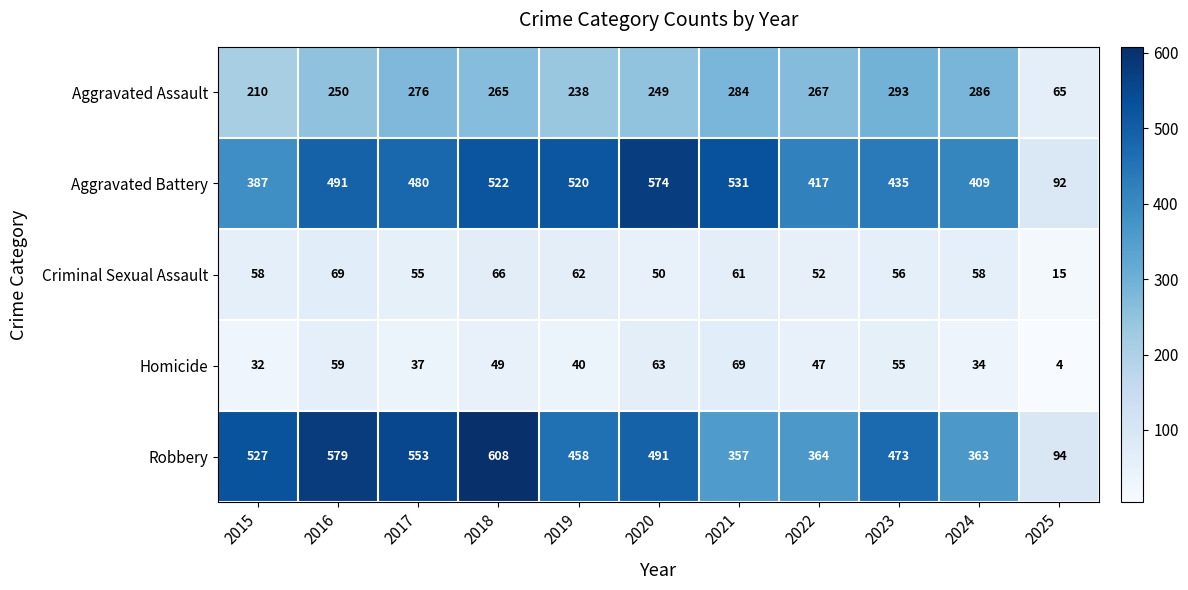

Between 2015 and 2018, which series saw the biggest shift?

Aggravated Battery